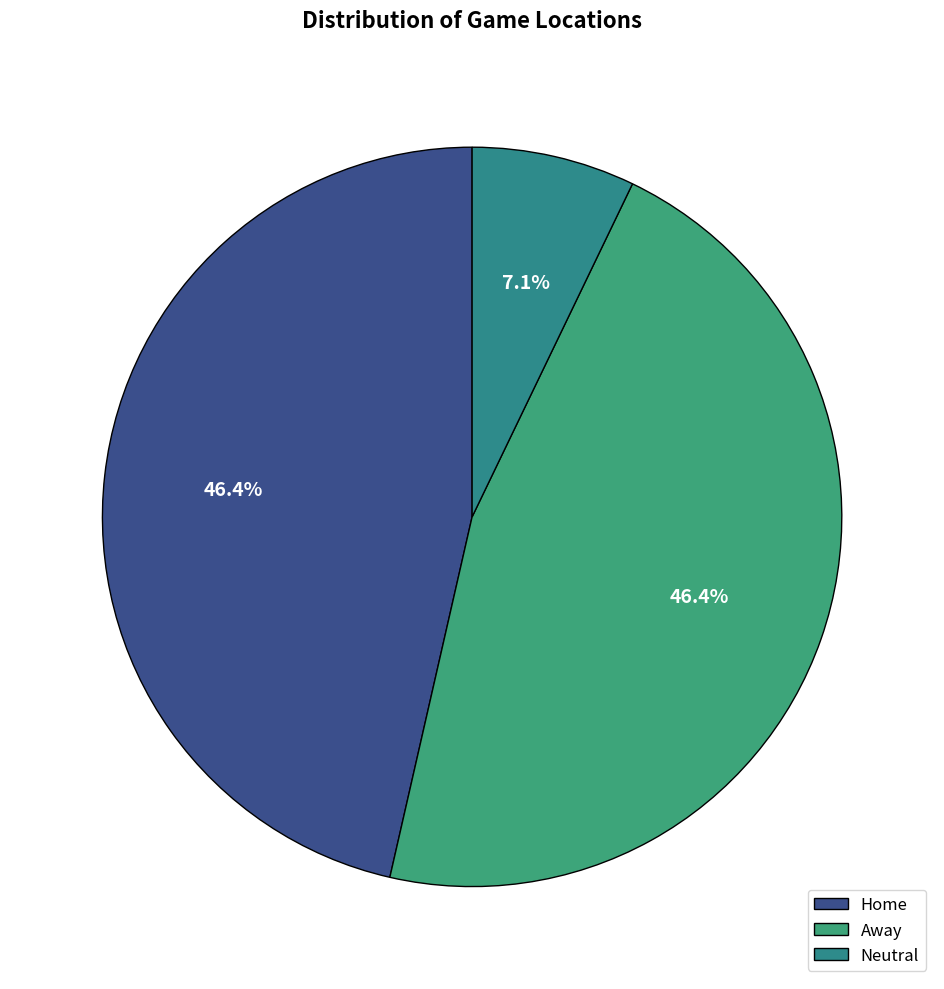

Is there any slice that represents more than half of the pie?

No